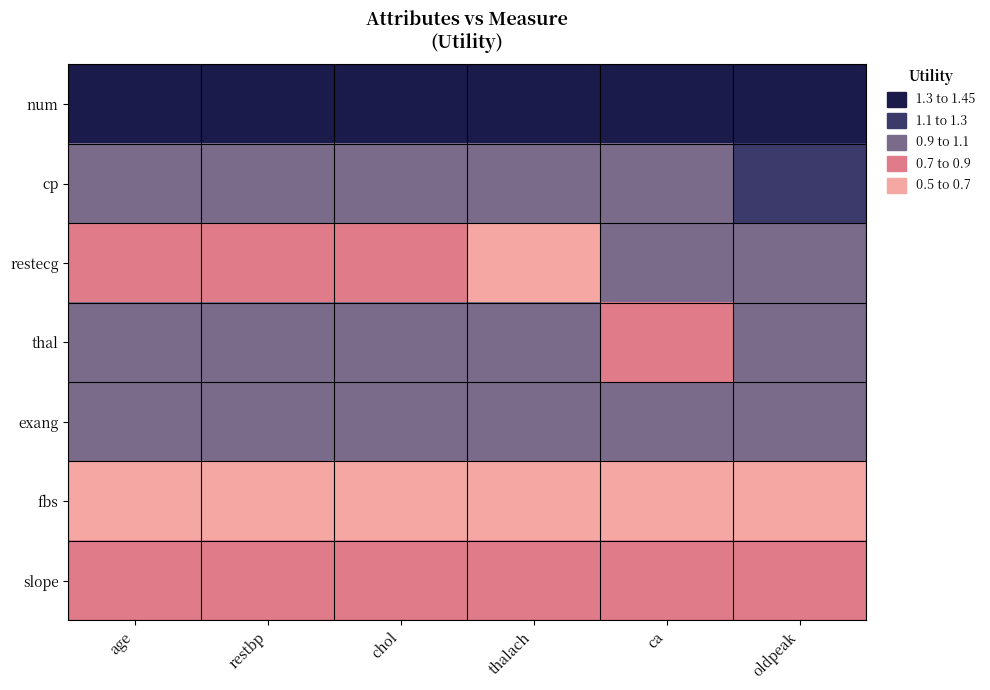

List the series in order of their peak value, highest first.

num, cp, restecg, thal, exang, slope, fbs